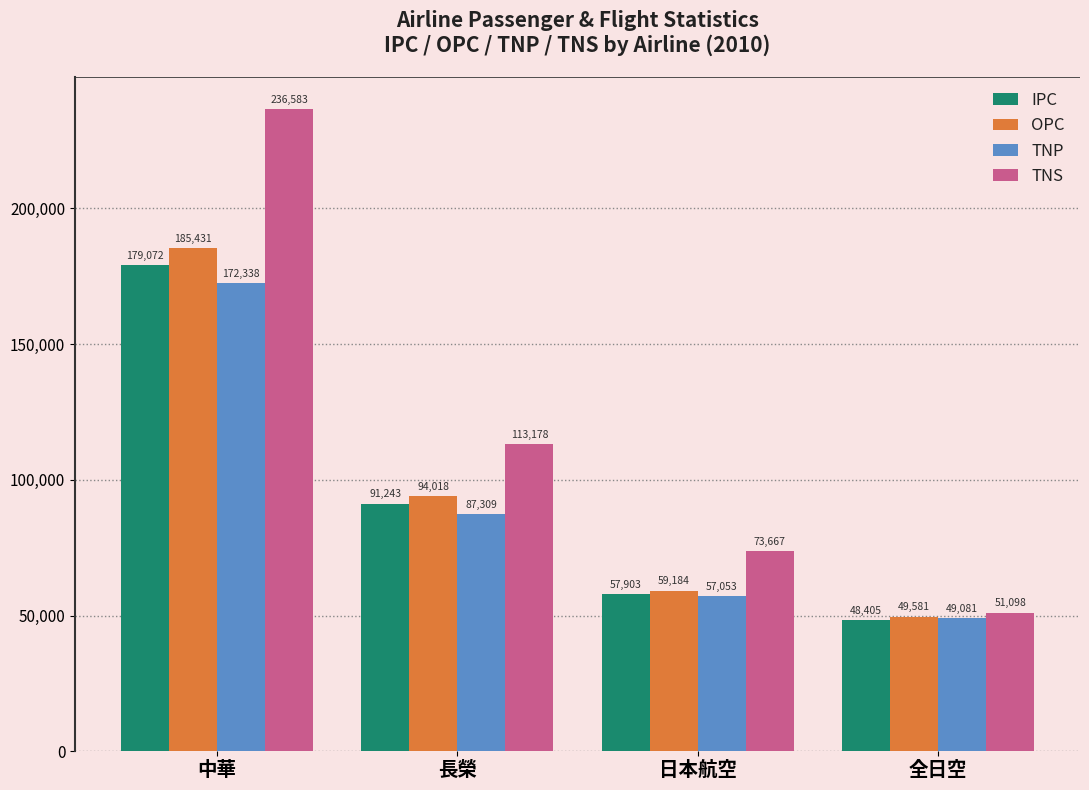

What is the difference between the second highest and second lowest values in the IPC series?

33340